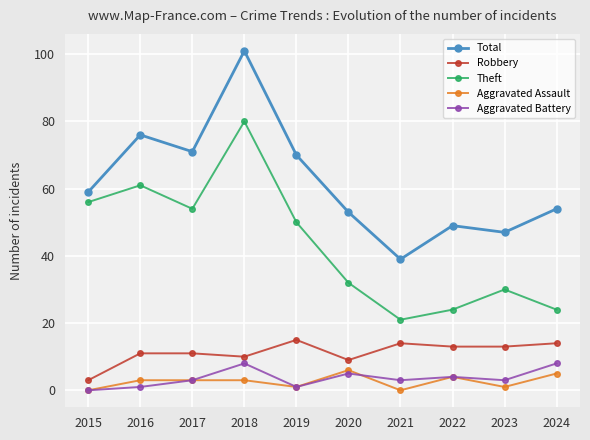

True or false: Total and Robbery cross at least once.

False